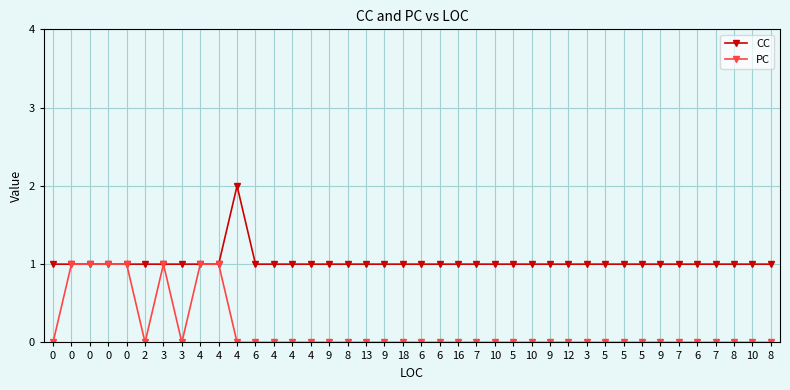

How many distinct data groups are displayed?

2